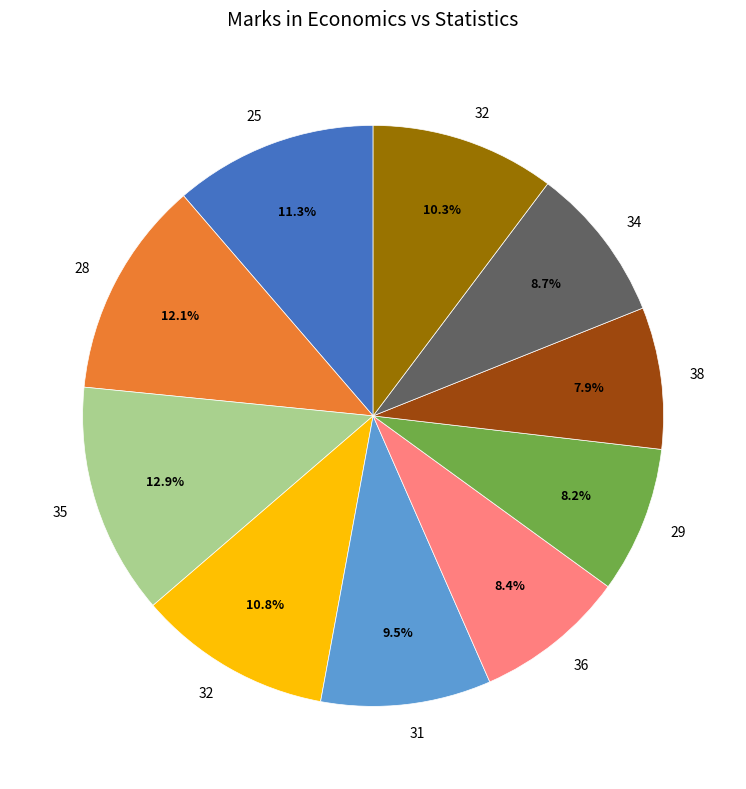

Does any single category account for the majority?

No